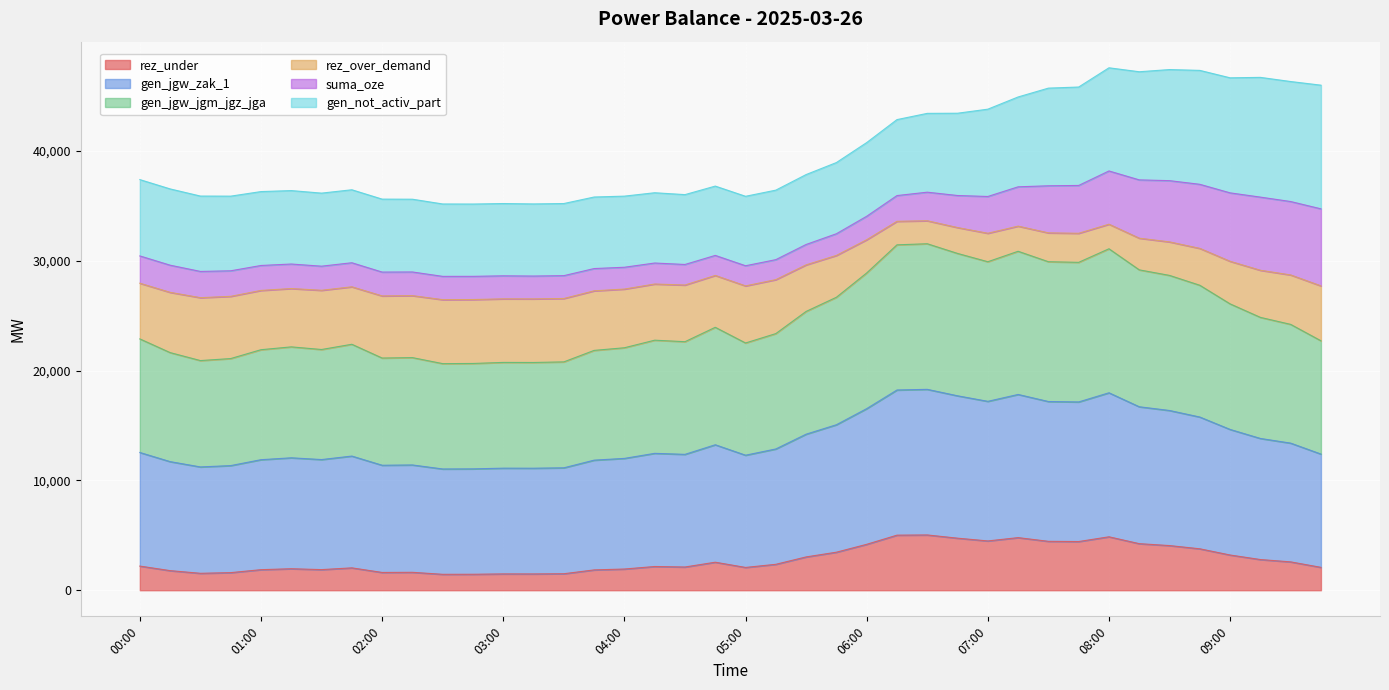

Does the chart display data point markers on the line(s)?

No